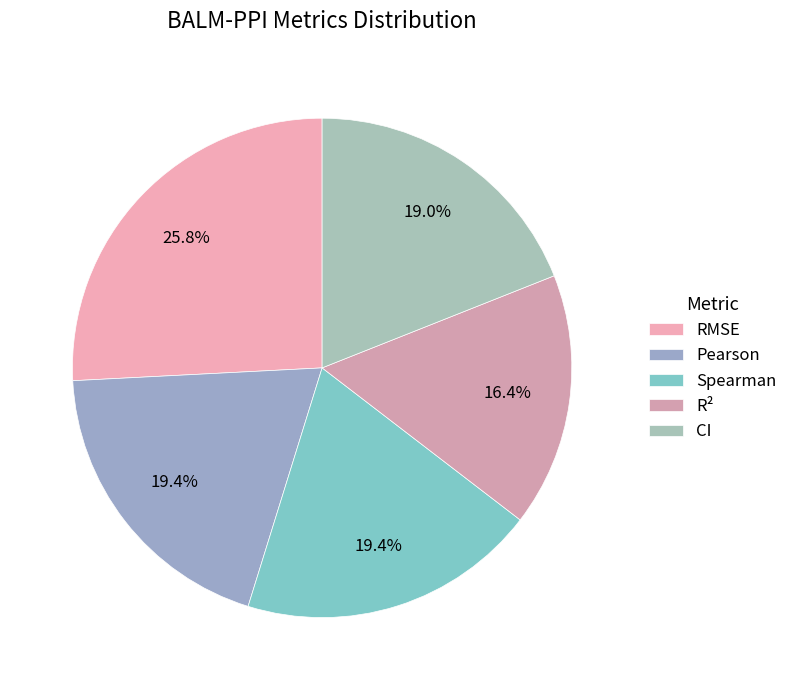

To the nearest percent, what is the difference between the R² and Pearson slice percentages?

3%